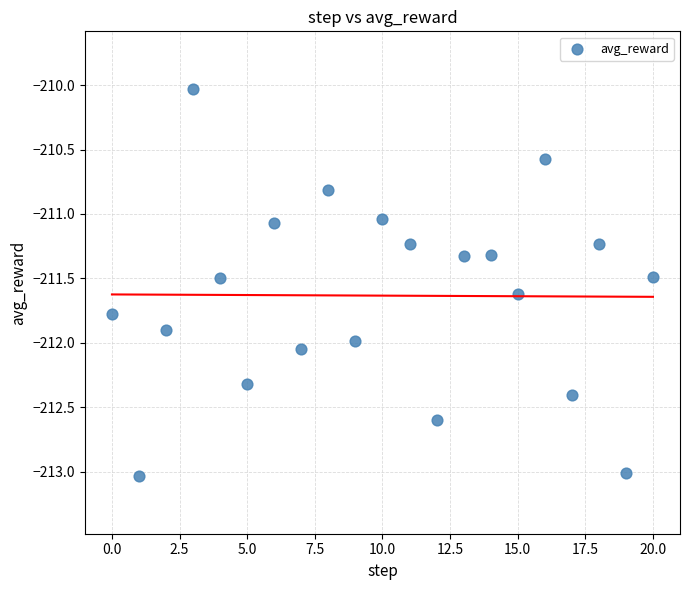

What is the range of Y values (max minus min)?

3.0